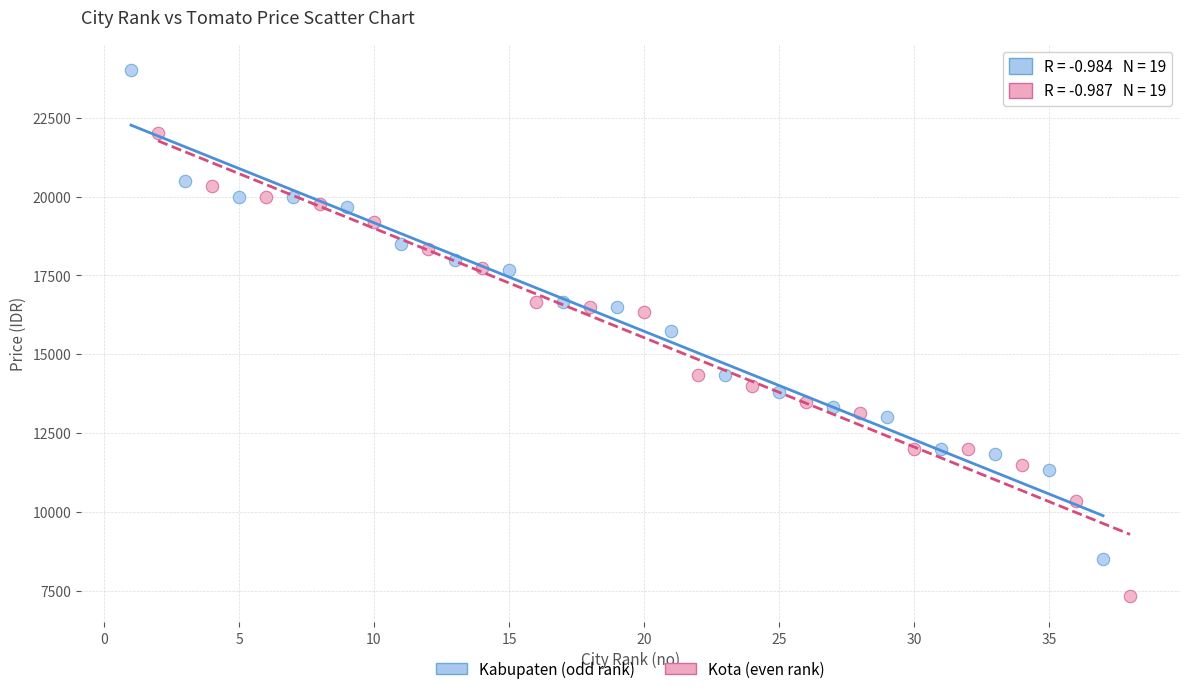

Which series contains the highest Y value?

Kabupaten (odd rank)